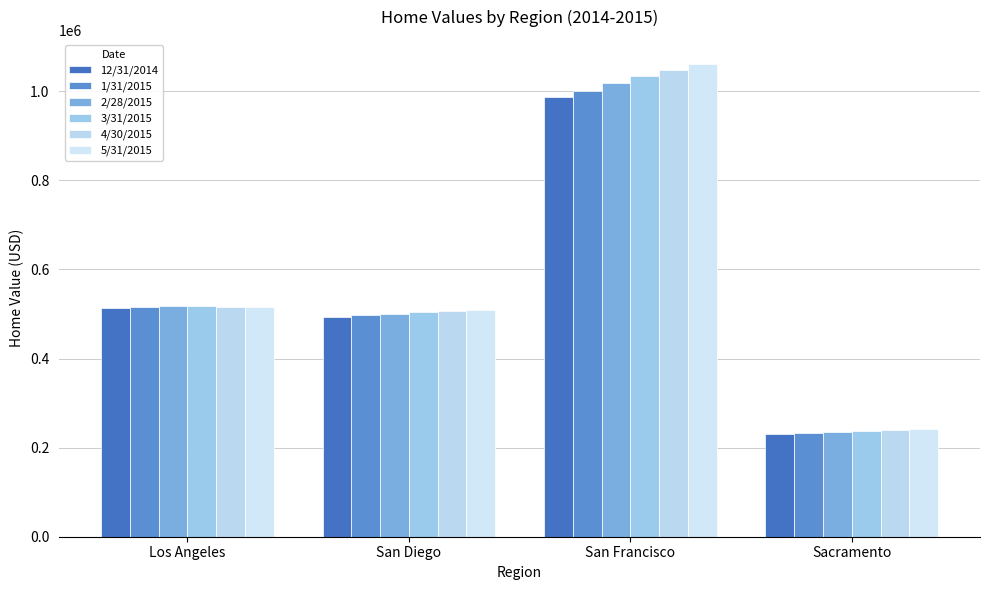

What is the label of the 3rd bar from the right?

San Diego